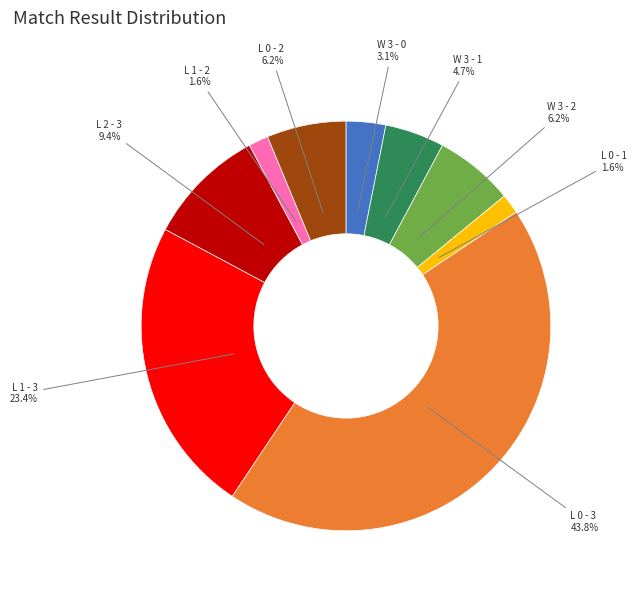

Is there any slice that represents more than half of the pie?

No